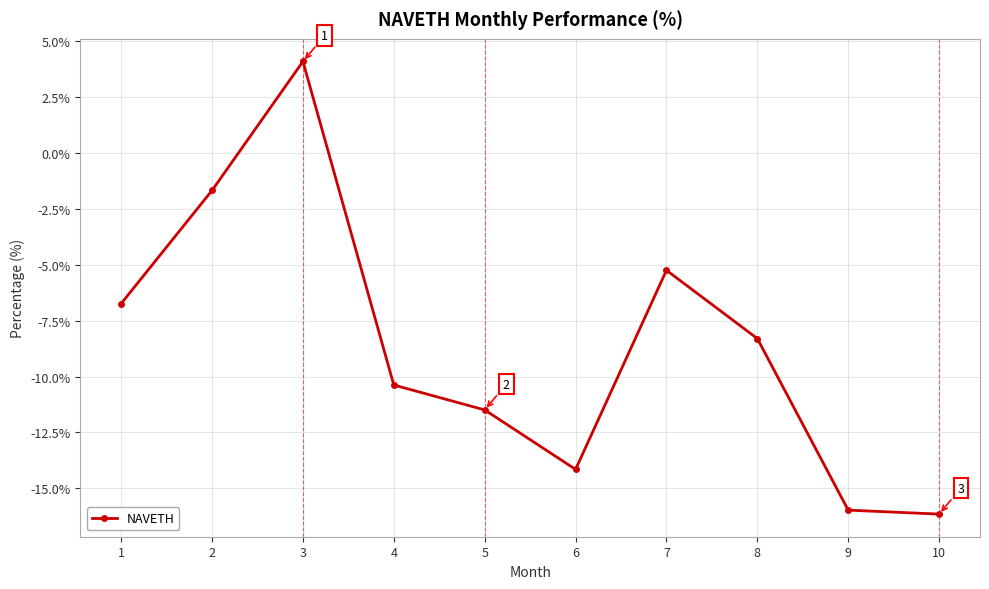

What is the difference between the values at 1 and 9?

9.2